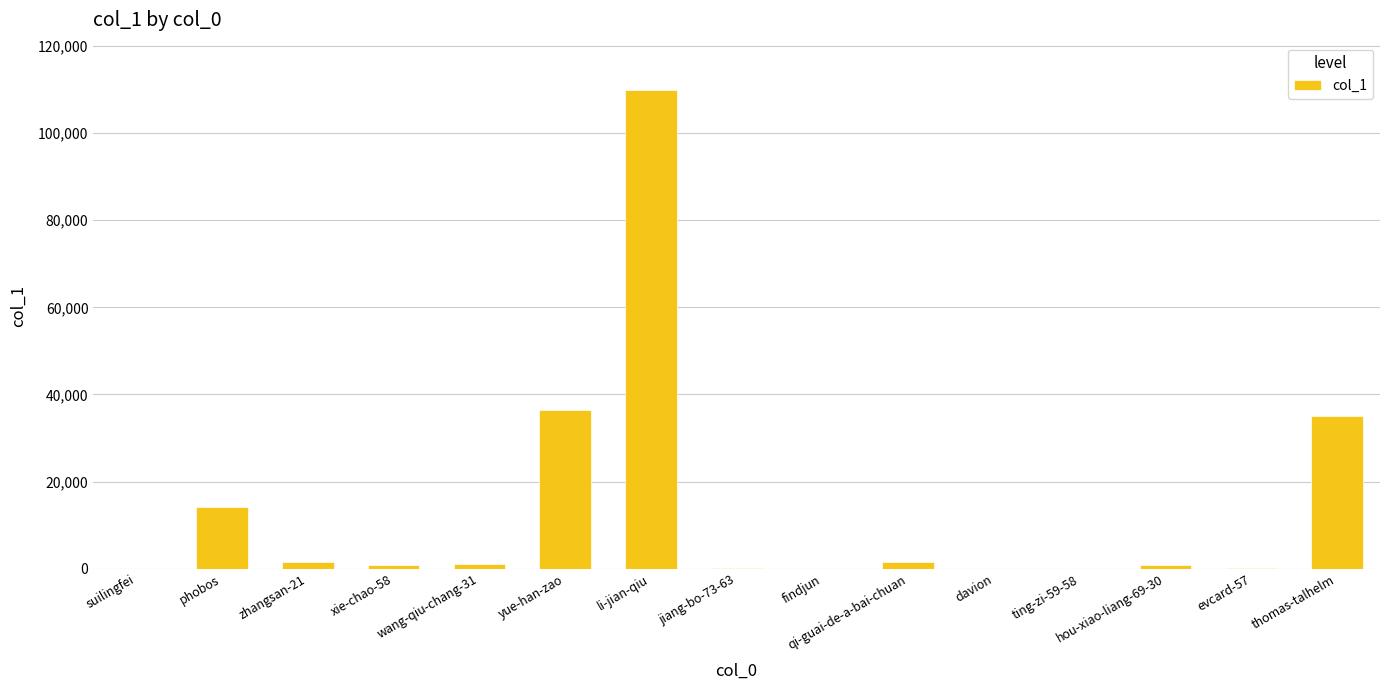

Which has a higher value, li-jian-qiu or xie-chao-58?

li-jian-qiu